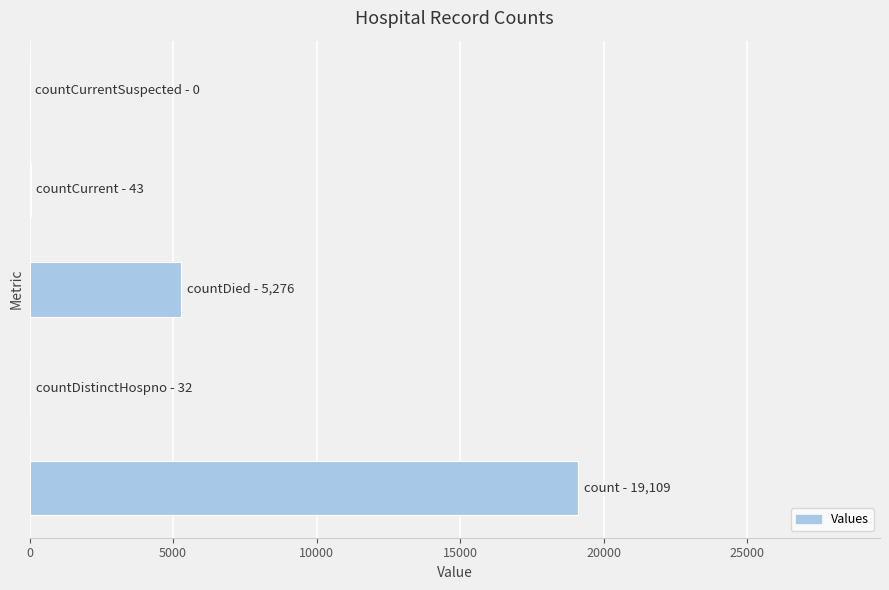

What is the sum of all values?

24460